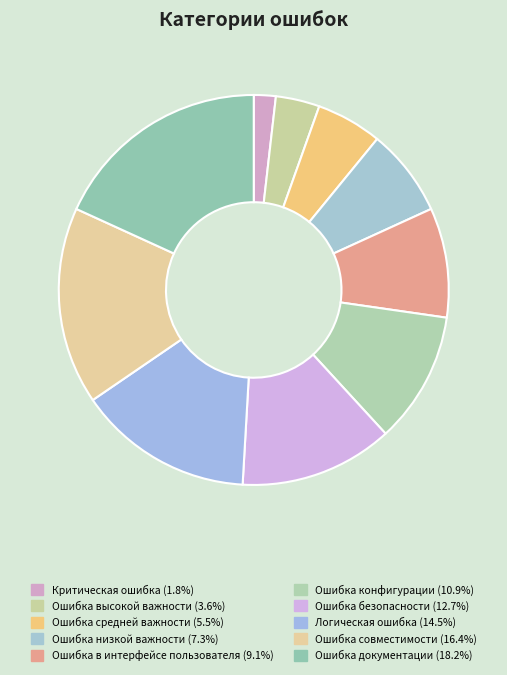

How much of the chart is everything except Критическая ошибка?

98.2%